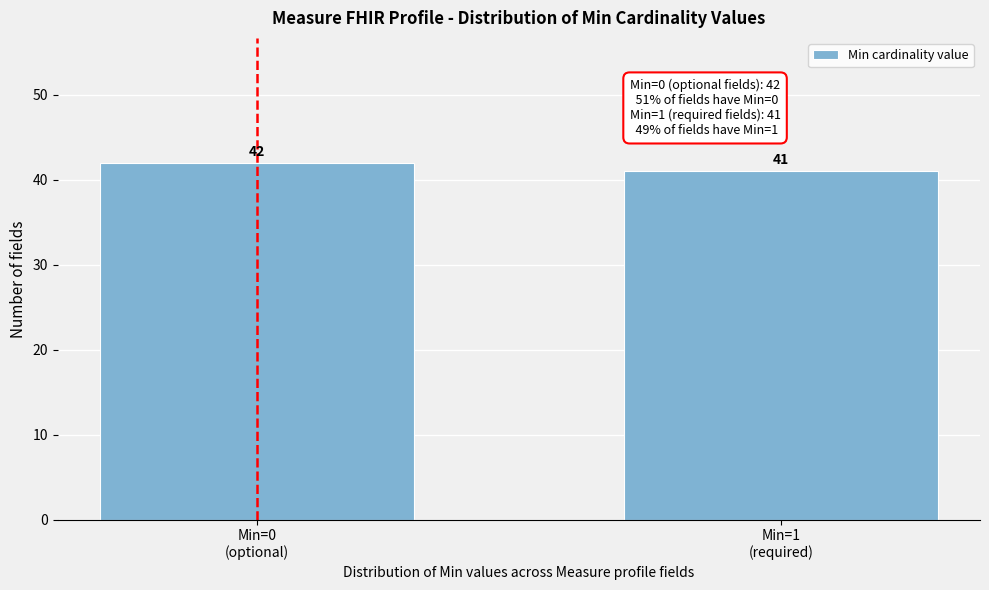

Reading left to right, what are all the values shown in this chart?

42	41